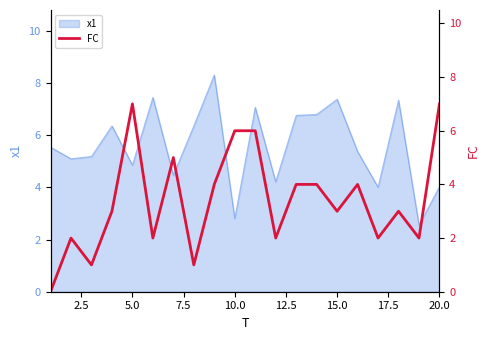

What is the highest value of the x1 series?

8.3